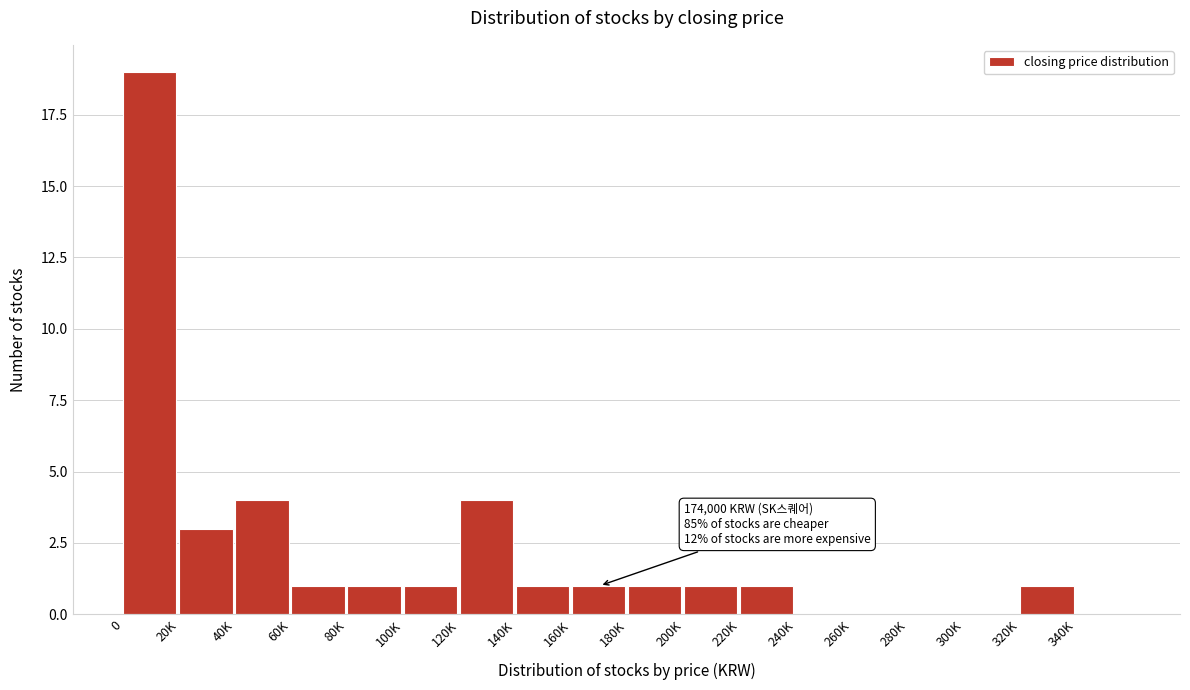

Reading right to left, what are all the values shown in this chart?

340K=0	320K=1	300K=0	280K=0	260K=0	240K=0	220K=1	200K=1	180K=1	160K=1	140K=1	120K=4	100K=1	80K=1	60K=1	40K=4	20K=3	0=19